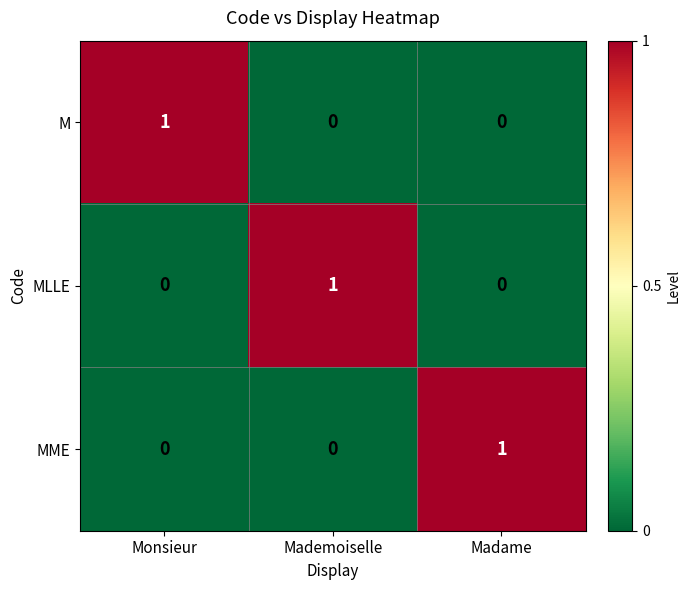

Is it true that M equals 0 at Mademoiselle?

True